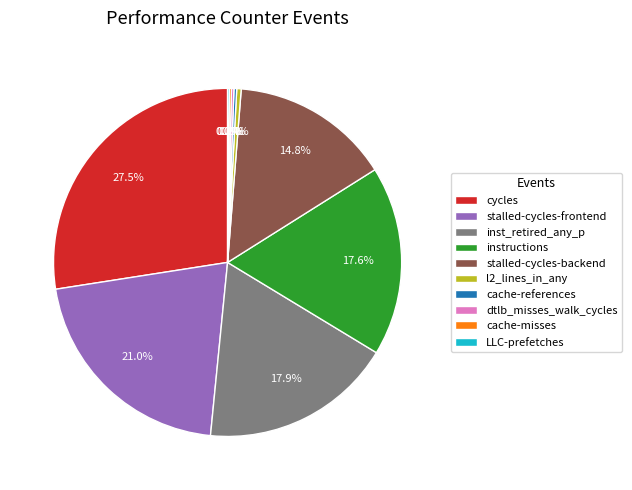

What percentage is NOT represented by l2_lines_in_any?

99.6%